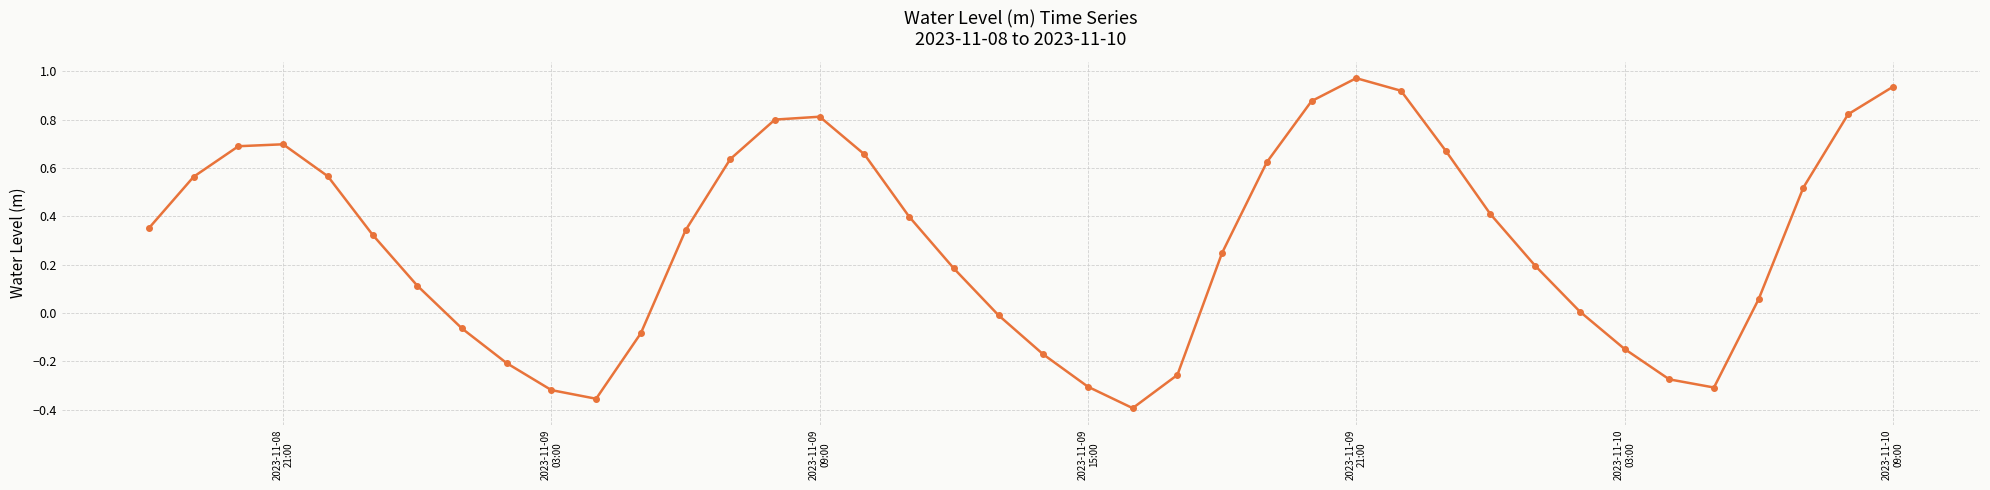

How many points are lower than both their immediate neighbors (excluding endpoints)?

3